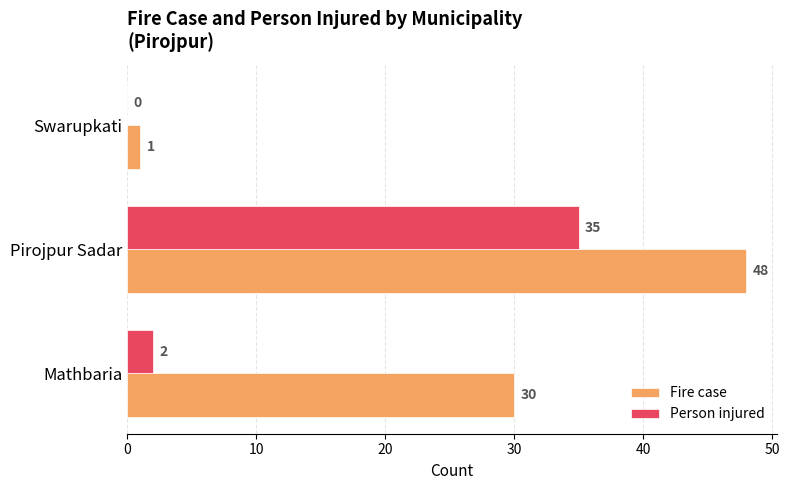

What is the sum of all Person injured values?

37